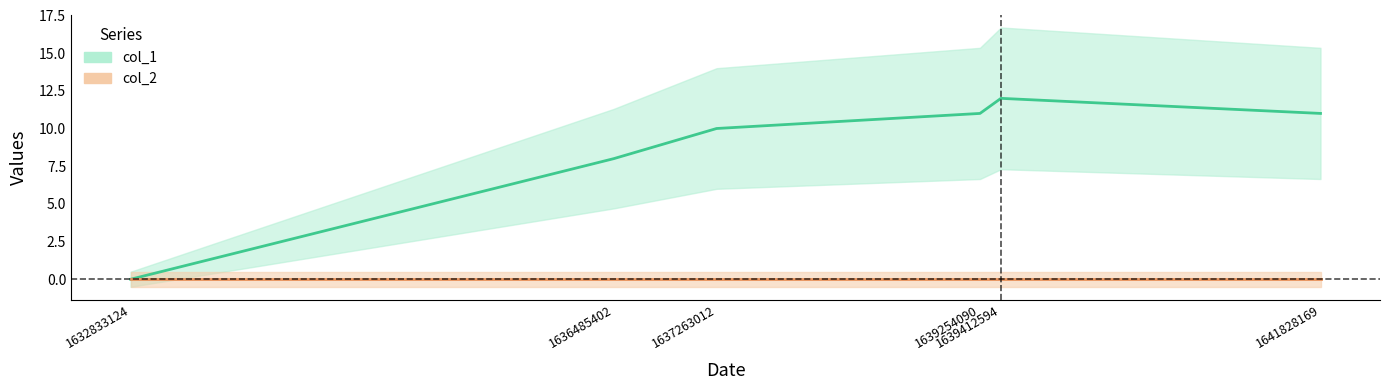

Where is the first local maximum?

1639412594